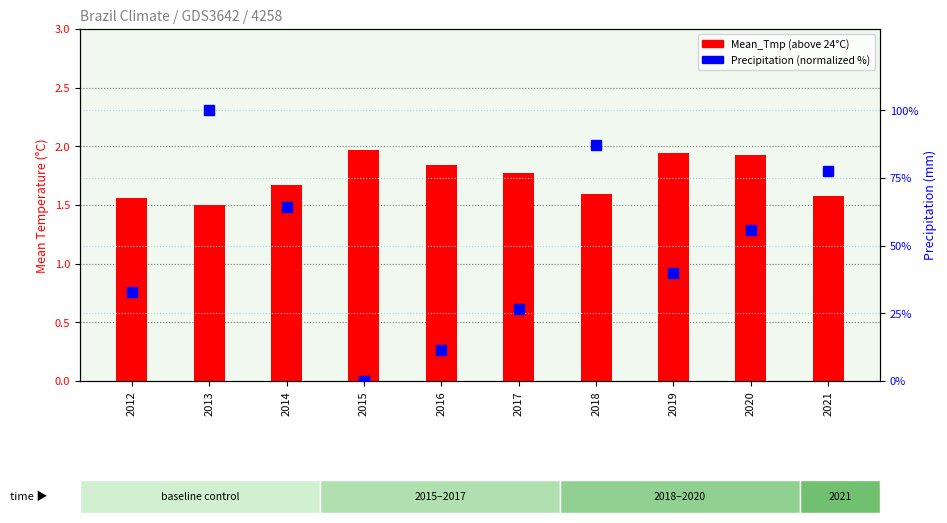

What is the total value across all series at 2018?

88.6